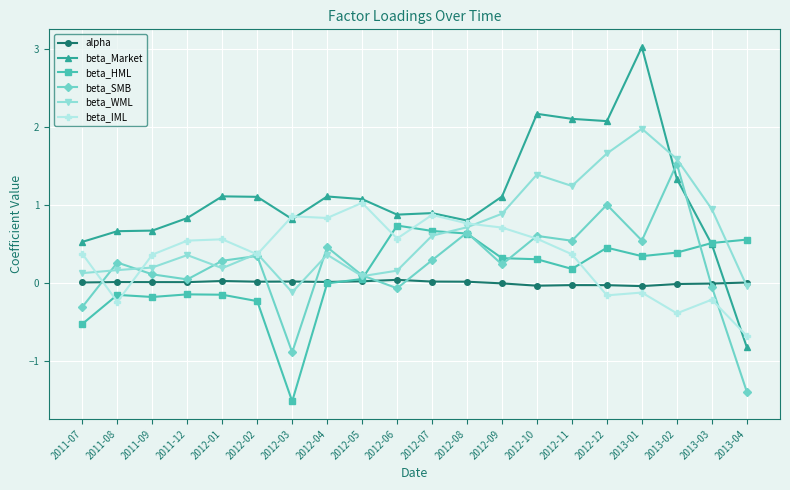

After their last crossing, which series has the higher values: alpha or beta_HML?

beta_HML